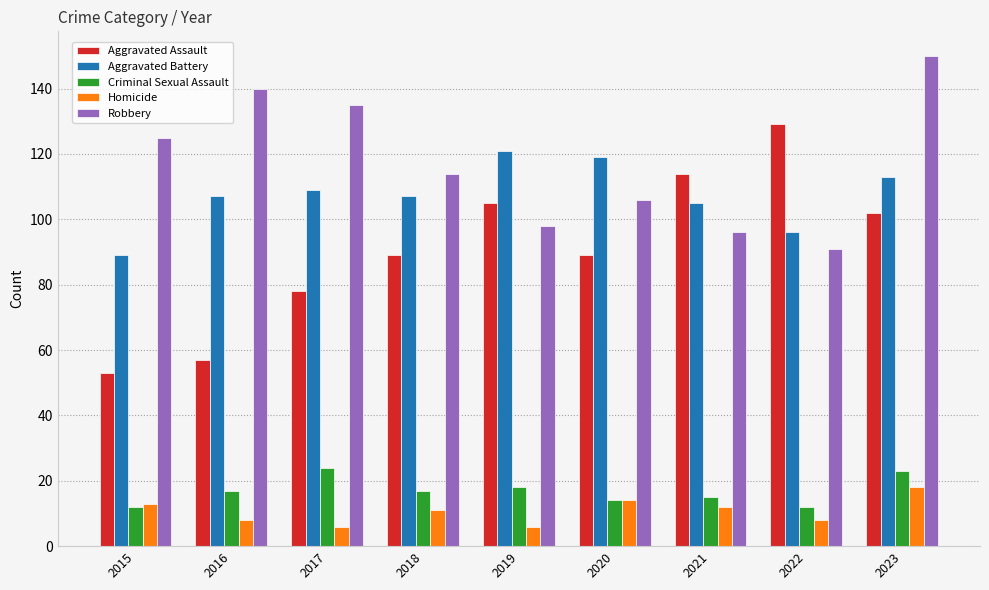

At which category is the sum across all series the highest?

2023